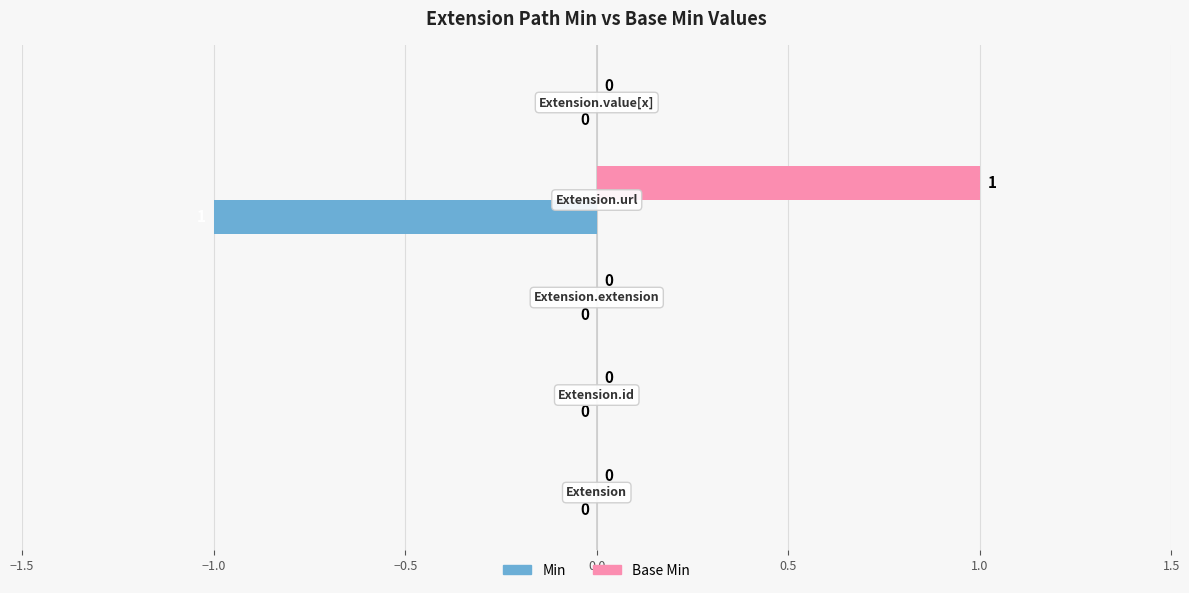

What is the highest value of the Base Min series?

1